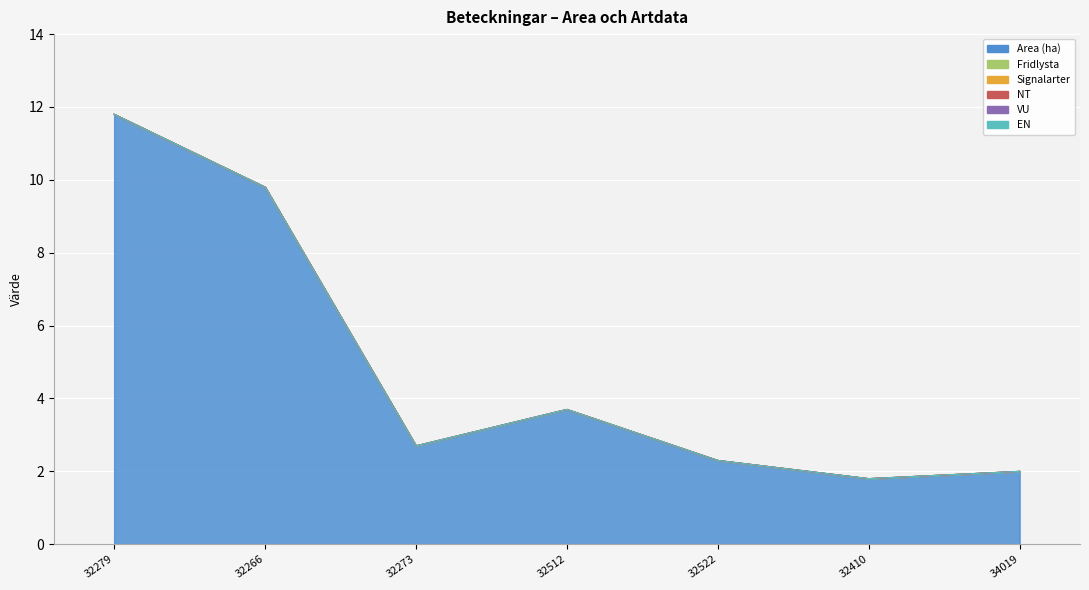

How many data points does each series have?

7